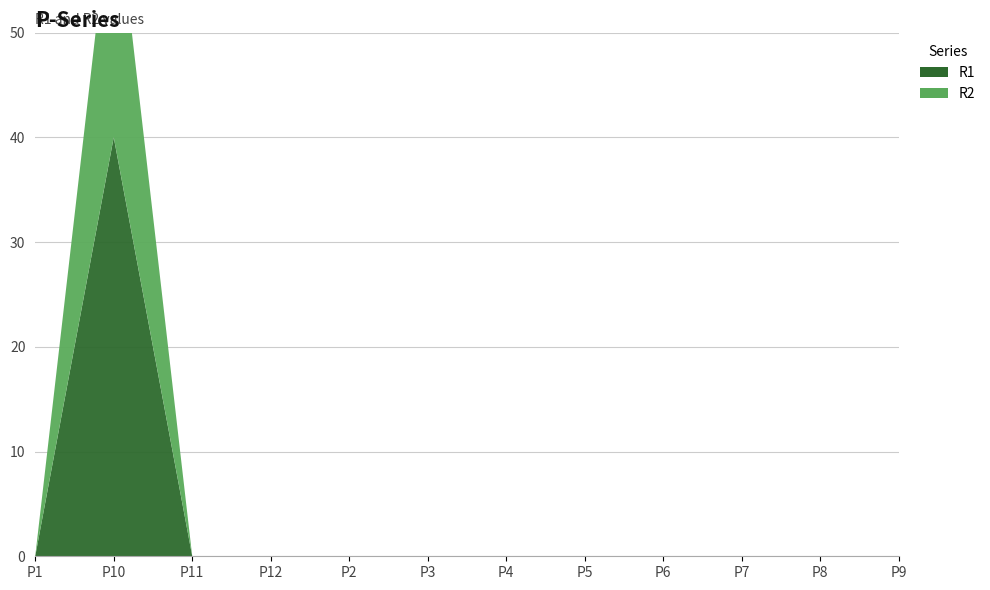

Reading left to right, what are all the values shown in this chart?

R1: P1=0	P10=40	P11=0	P12=0	P2=0	P3=0	P4=0	P5=0	P6=0	P7=0	P8=0	P9=0
R2: P1=0	P10=25	P11=0	P12=0	P2=0	P3=0	P4=0	P5=0	P6=0	P7=0	P8=0	P9=0